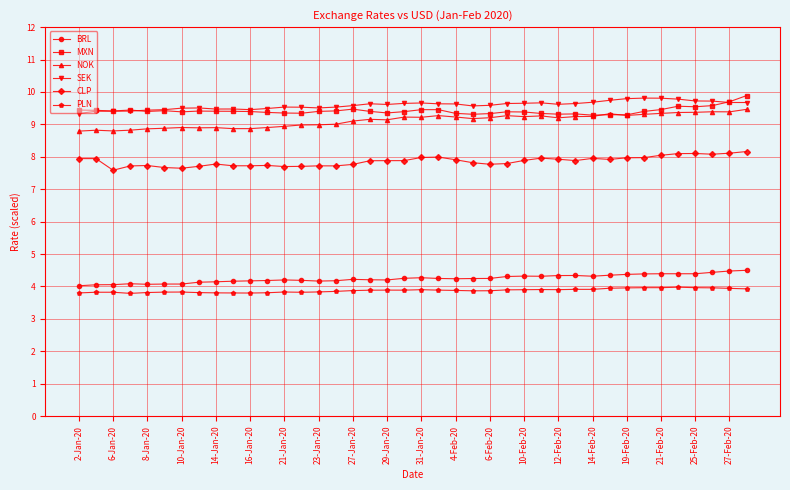

True or false: BRL has more than 1 points higher than both neighbors.

True